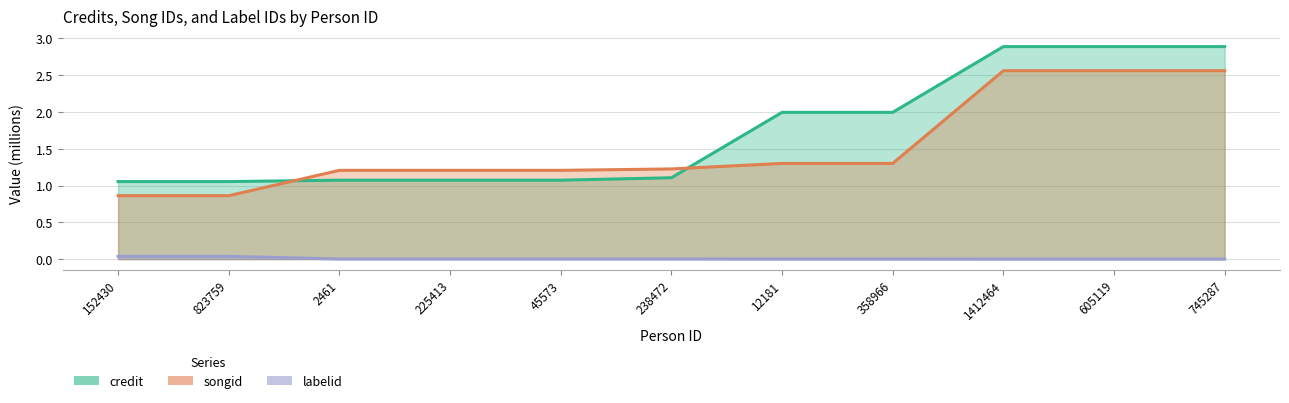

Which series changed the most between 1412464 and 745287?

credit